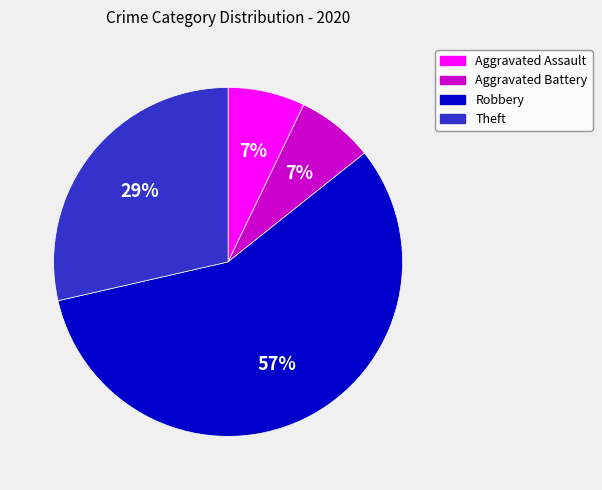

Which has a higher value, Theft or Aggravated Assault?

Theft